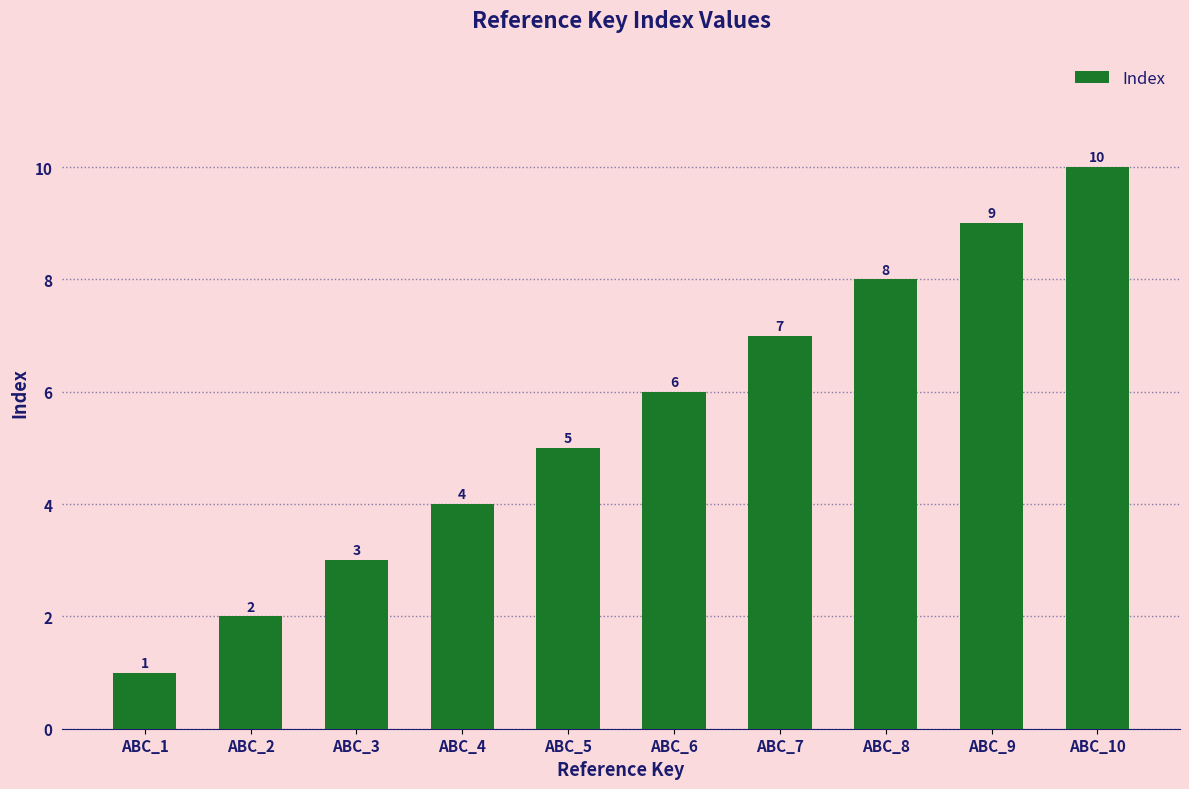

Rank the categories by value from lowest to highest.

ABC_1, ABC_2, ABC_3, ABC_4, ABC_5, ABC_6, ABC_7, ABC_8, ABC_9, ABC_10